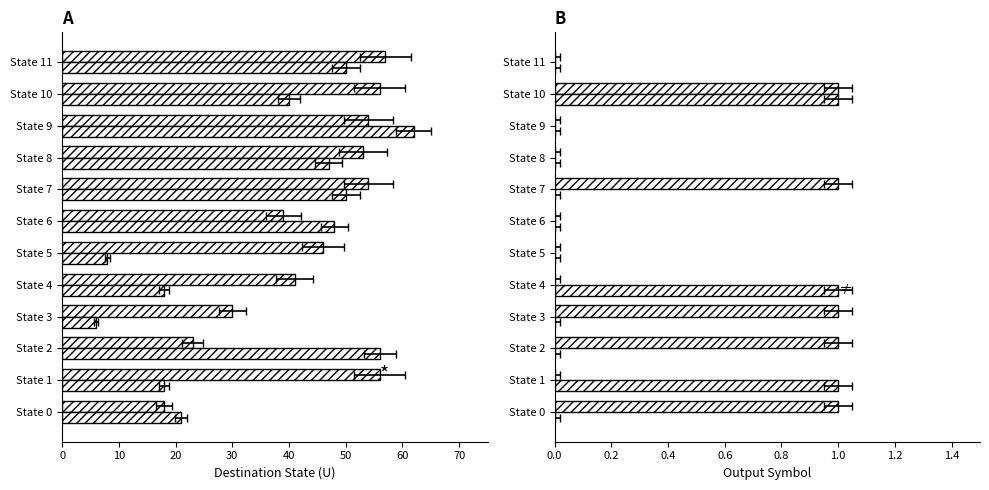

Is it true that input=a equals 57 at State 11?

True